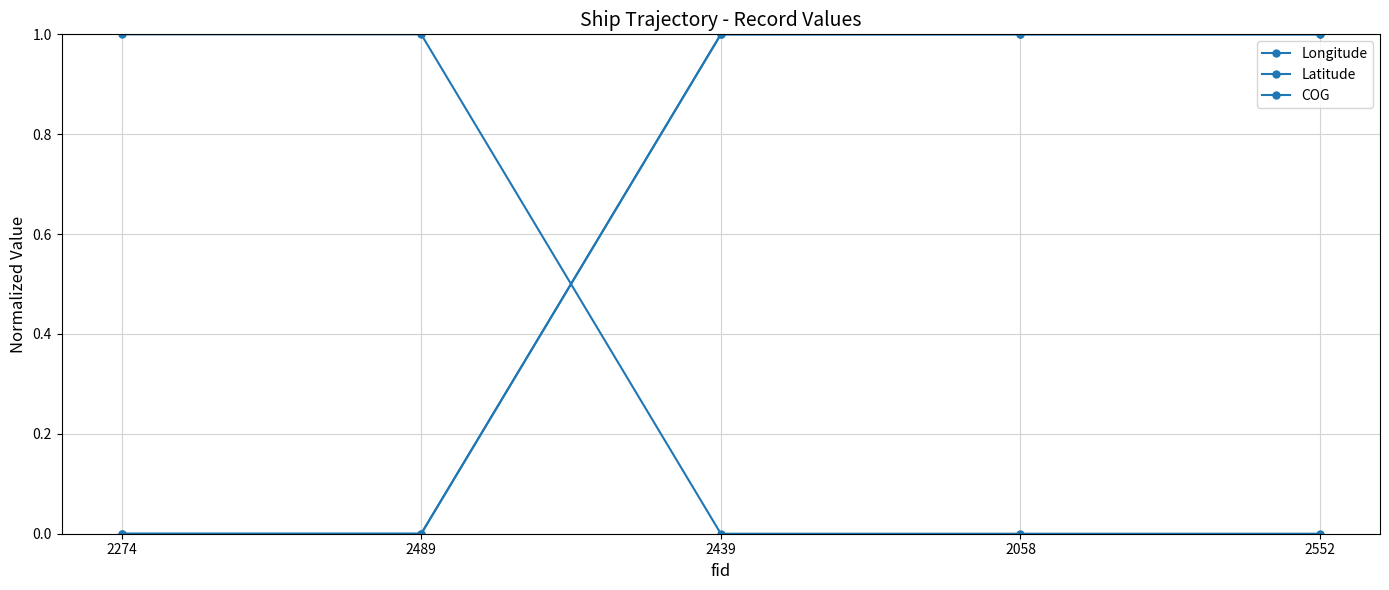

Count the Latitude values in the range 0 to 1.

5